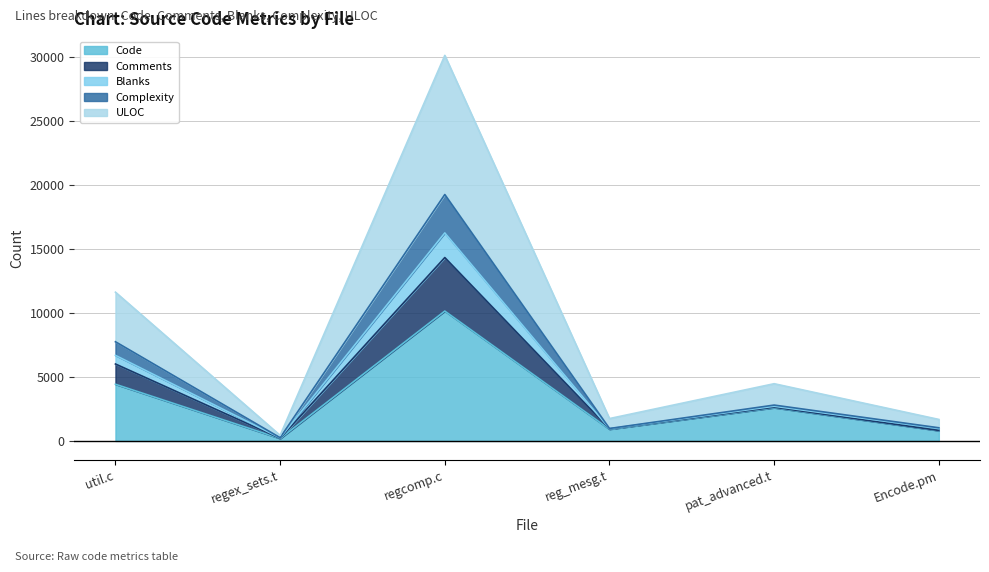

At which category is the sum across all series the highest?

regcomp.c